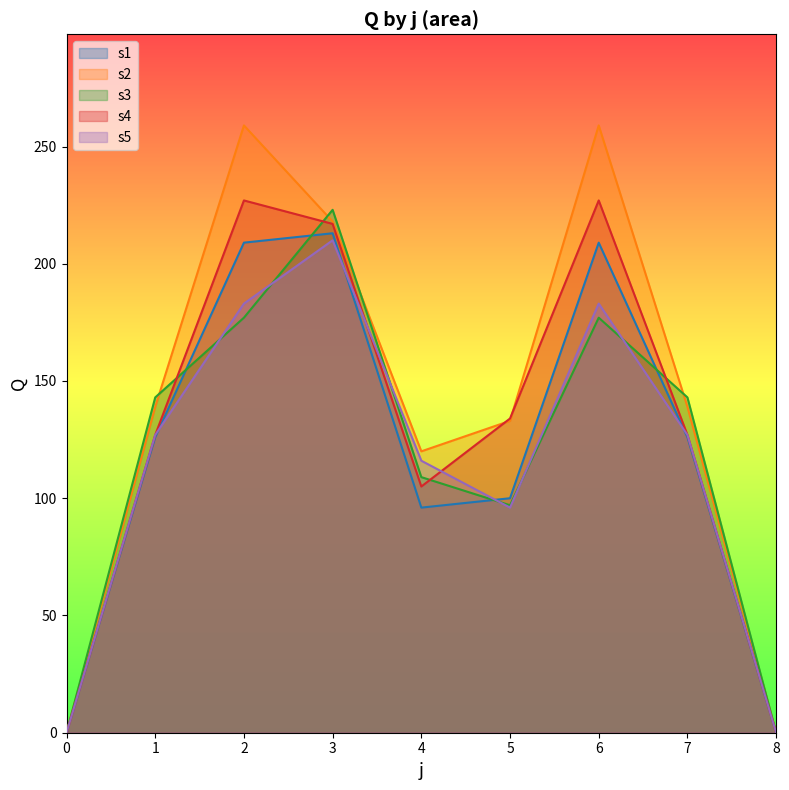

The s3 series shows 223 at 3. True or false?

True